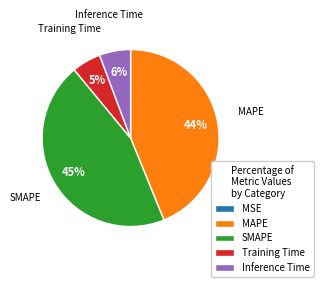

What is the largest slice in the pie chart?

SMAPE